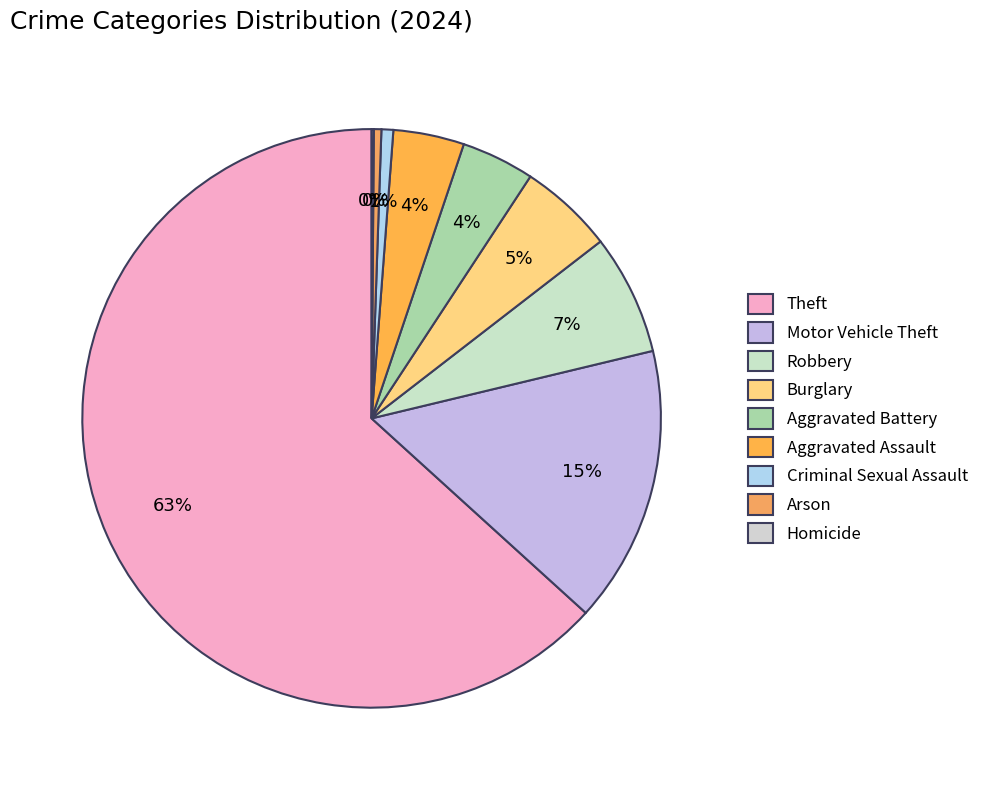

To the nearest percent, what is the average slice percentage?

11%